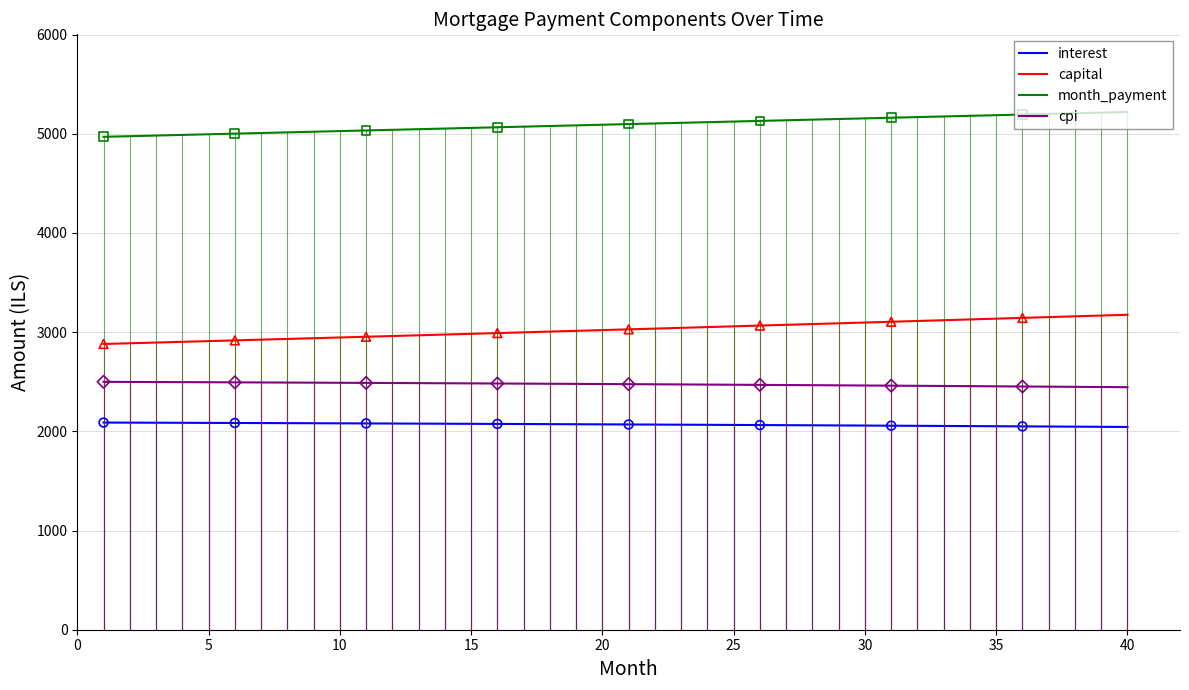

Which series has the largest total across all categories?

month_payment